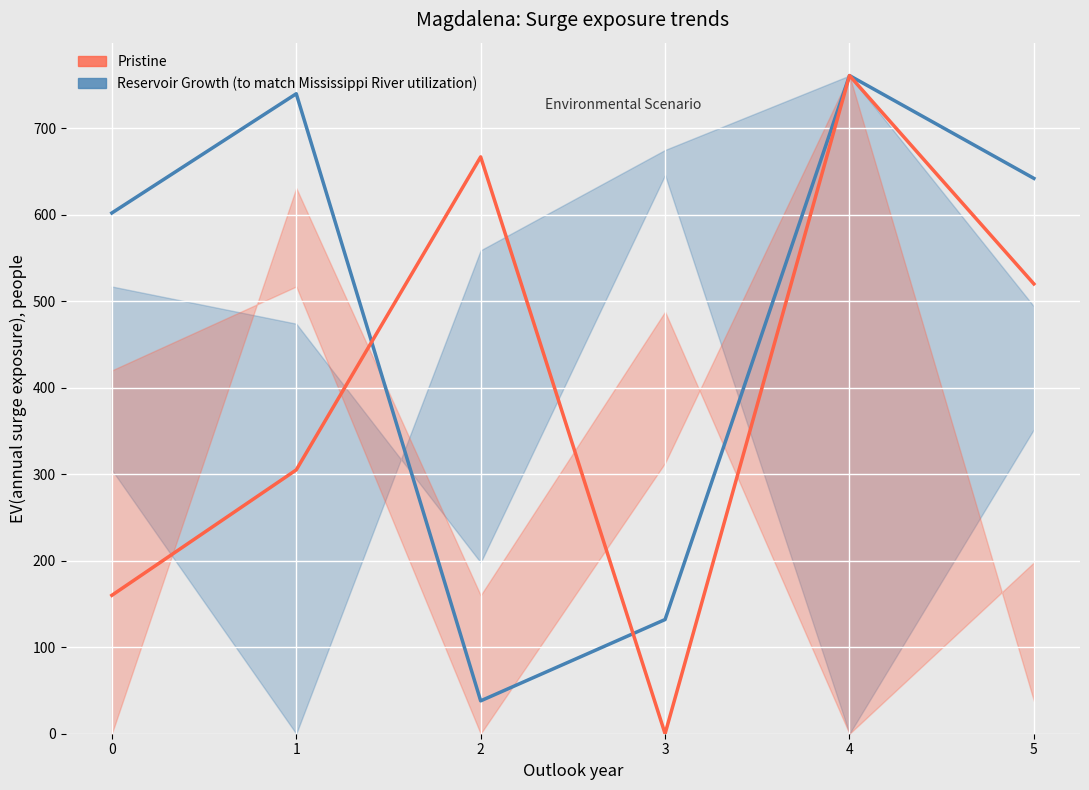

After their last crossing, which series has the higher values: Pristine or Reservoir Growth (to match Mississippi River utilization)?

Reservoir Growth (to match Mississippi River utilization)